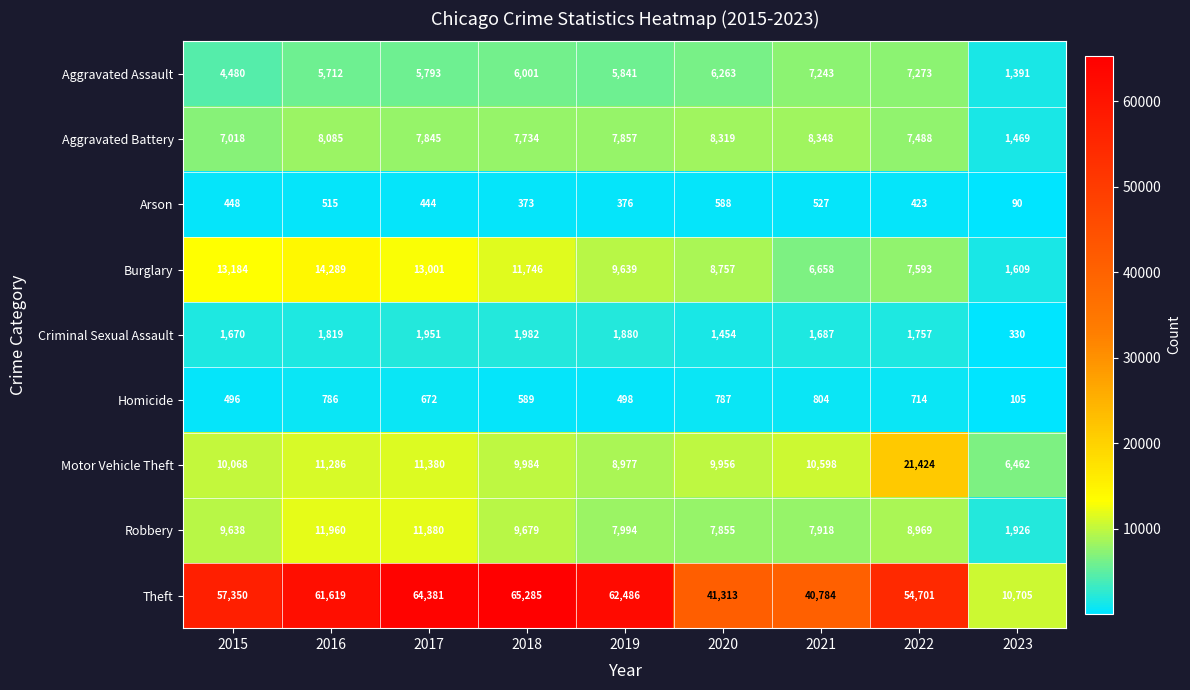

True or false: Homicide has a value of 498 at 2019.

True